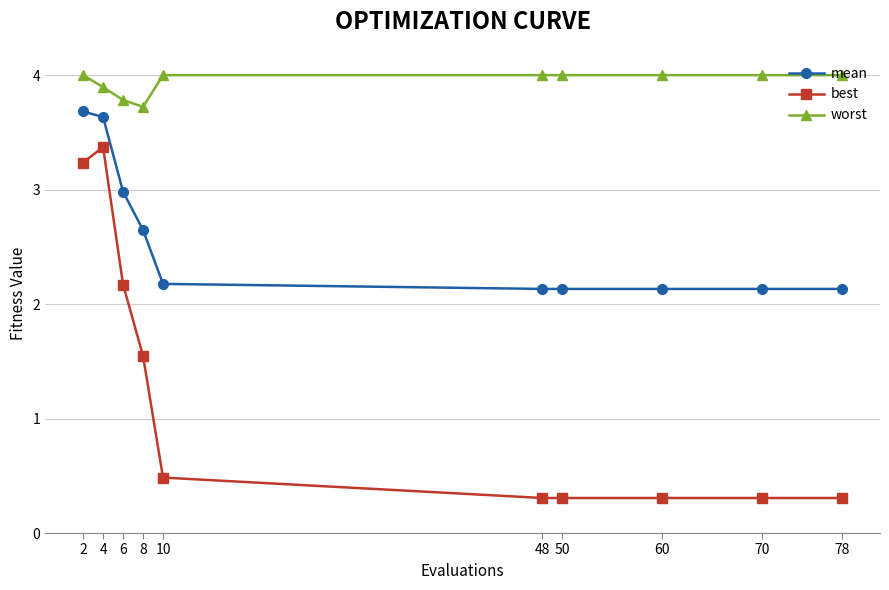

What is the value of the best point at the 6th from the left?

0.3